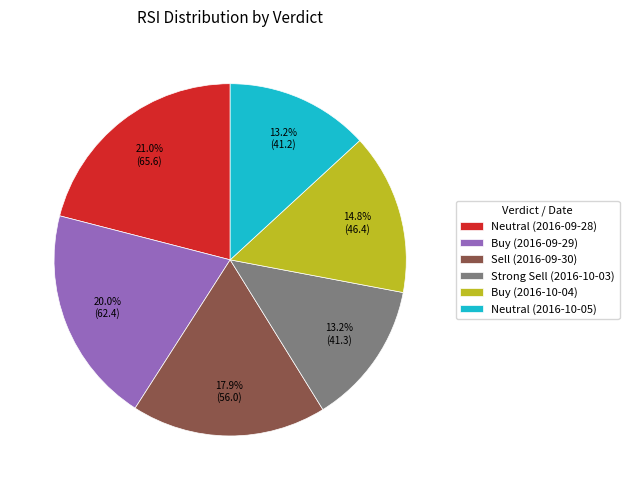

What is the total percentage of Buy (2016-10-04) and Neutral (2016-09-28)?

35.8%